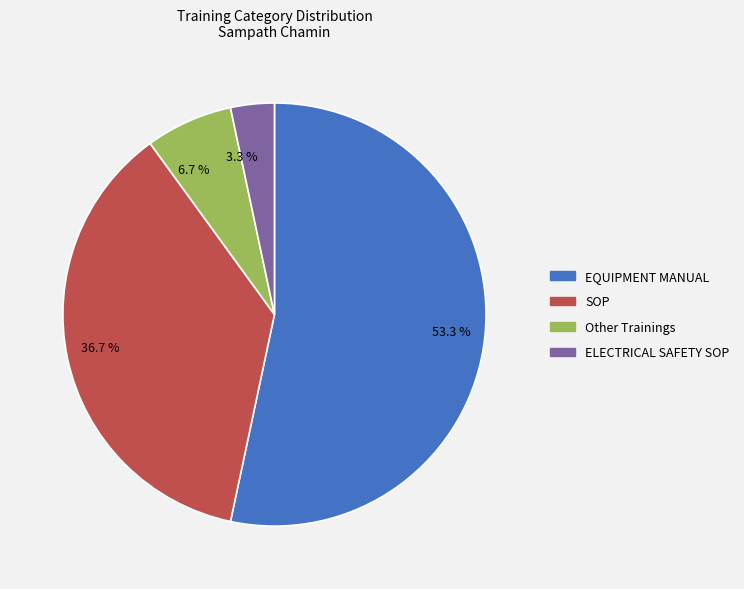

What is the largest slice in the pie chart?

53.3 %